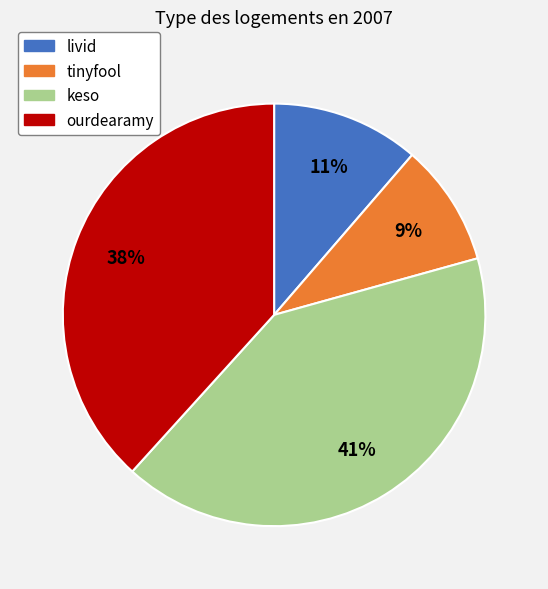

How many slices are in this pie chart?

4